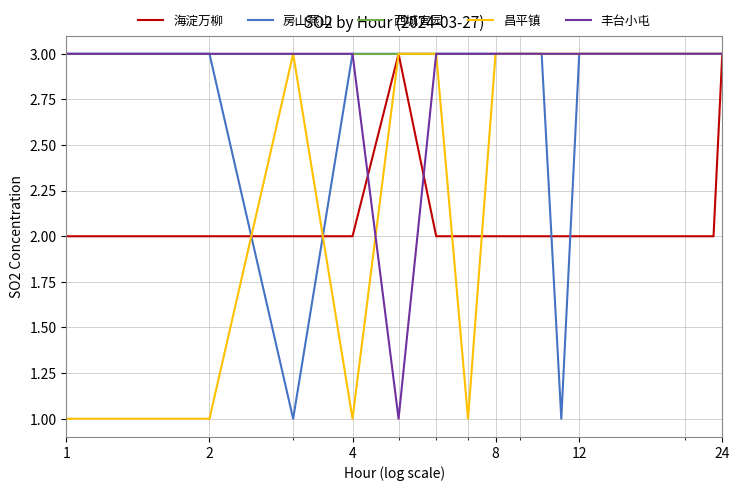

How many lines are shown in the chart?

5